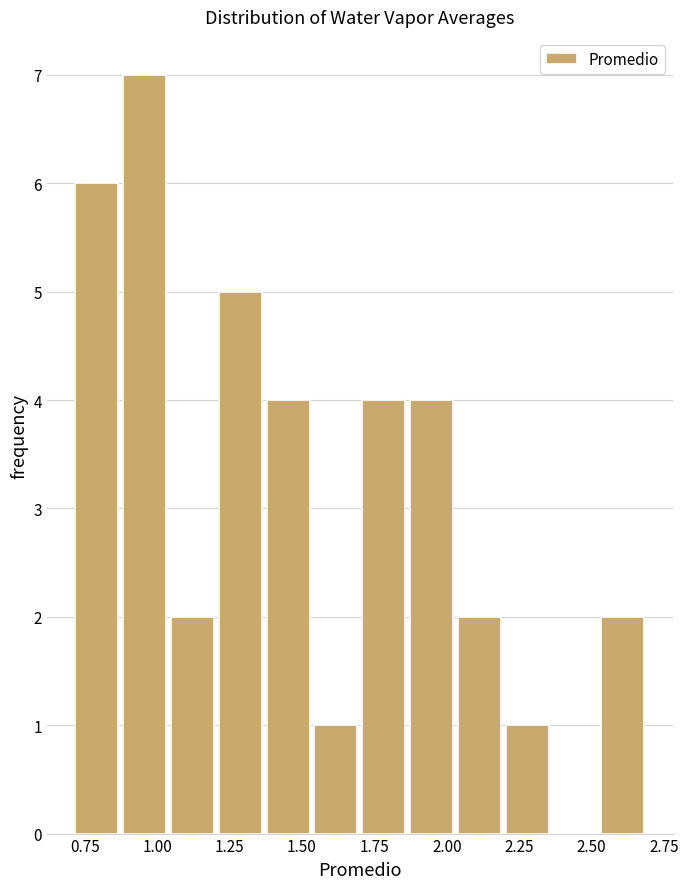

Around what value on the x-axis is the tallest bar? Give the approximate position of its centre, as read against the axis.

0.95